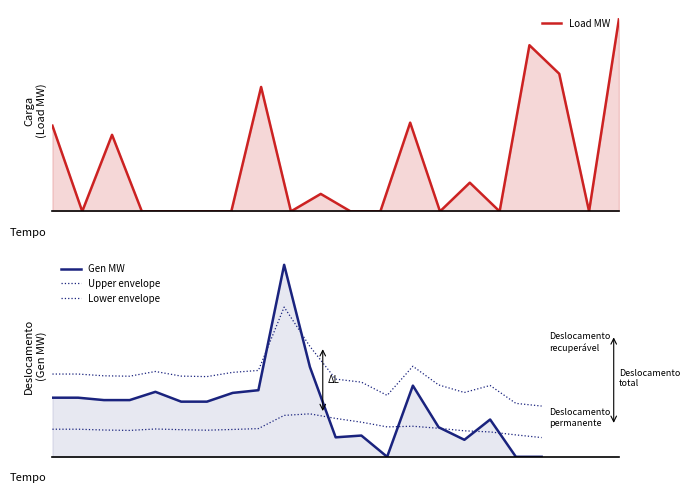

True or false: Lower envelope and Gen MW intersect in this chart.

True